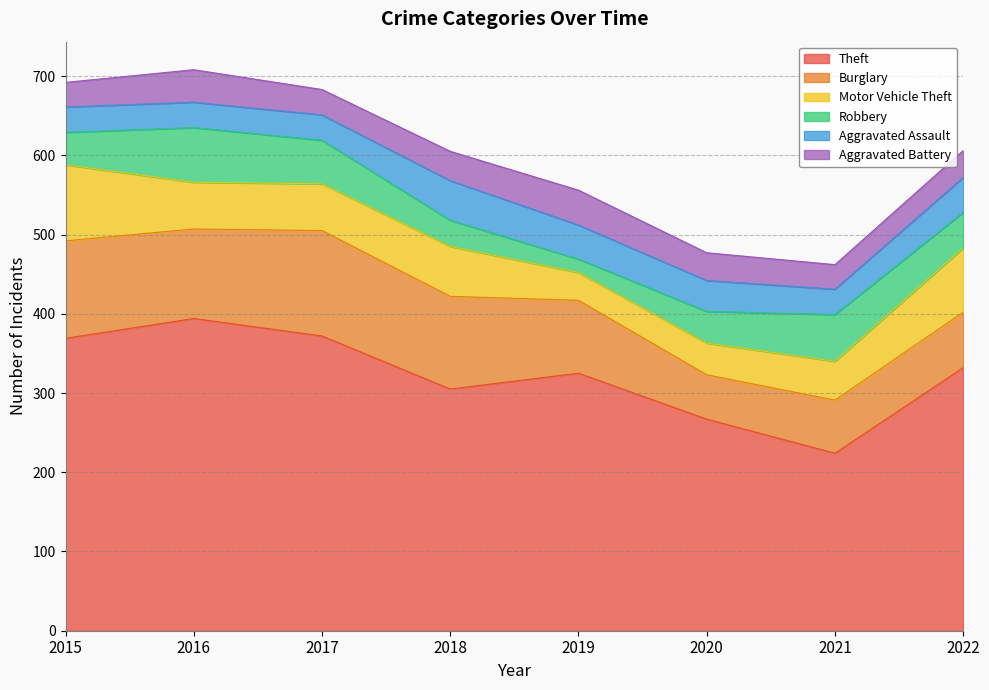

What are all the series names shown in the legend?

Theft, Burglary, Motor Vehicle Theft, Robbery, Aggravated Assault, Aggravated Battery